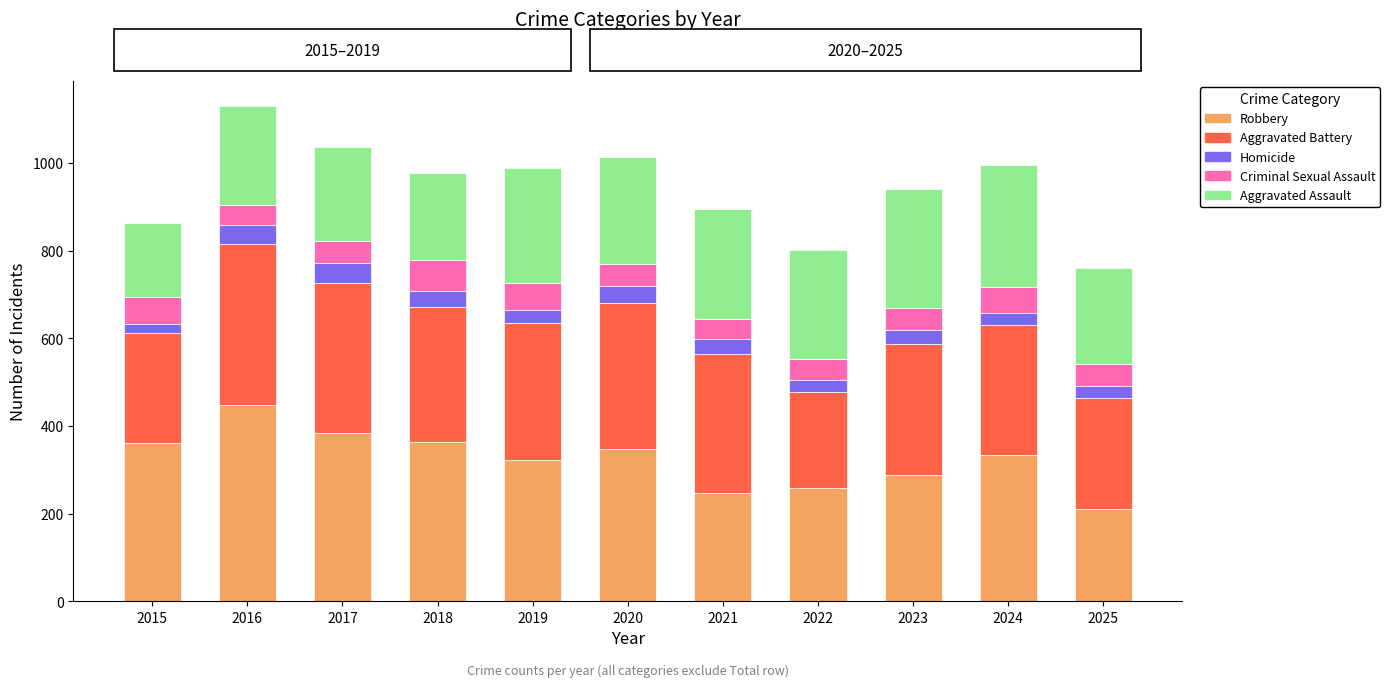

At which label does Robbery reach its minimum?

2025